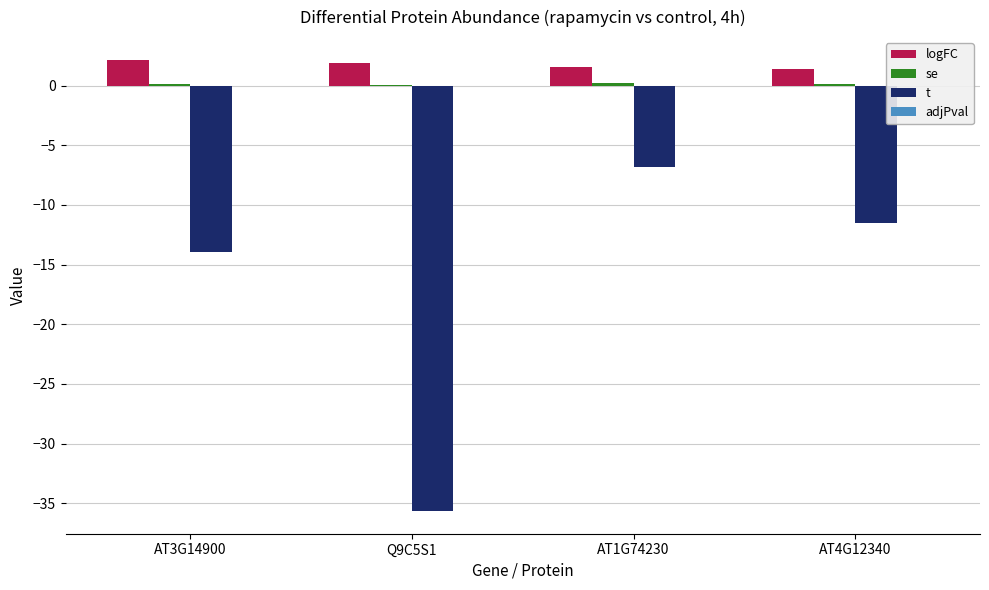

Where is t nearest to the value -21?

AT3G14900